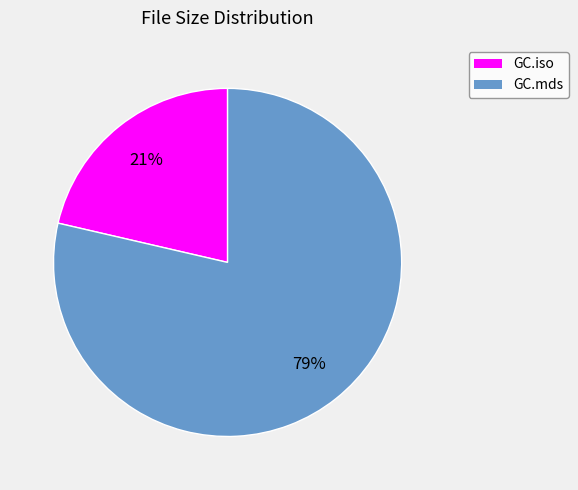

Rank the categories by value from lowest to highest.

GC.iso, GC.mds